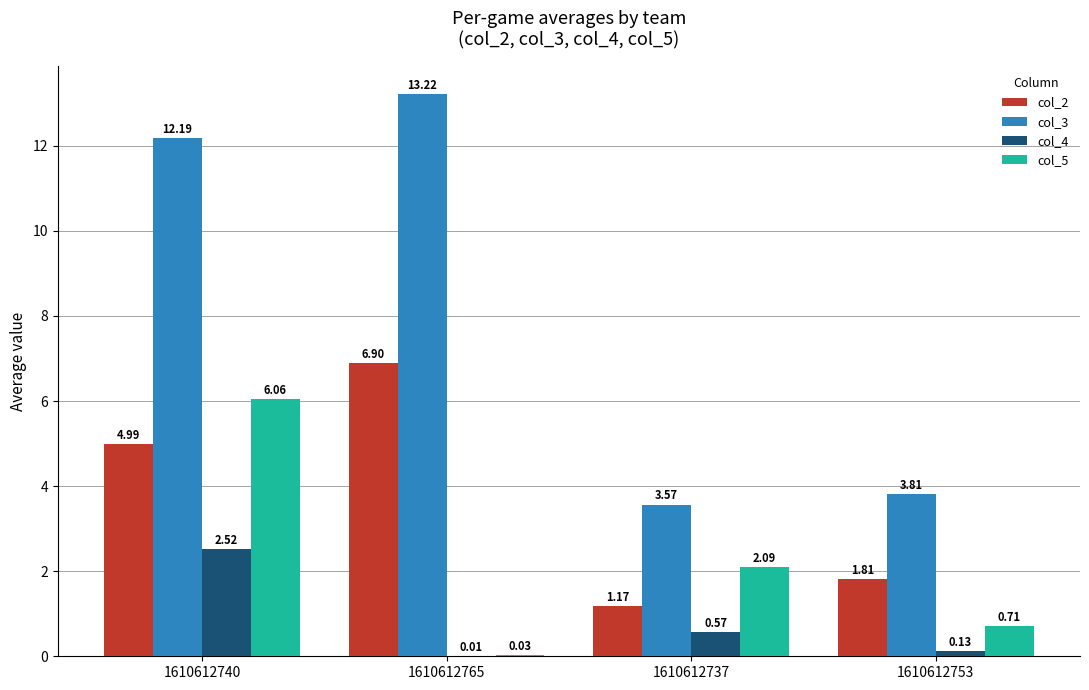

What is the sum of all col_4 values?

3.2